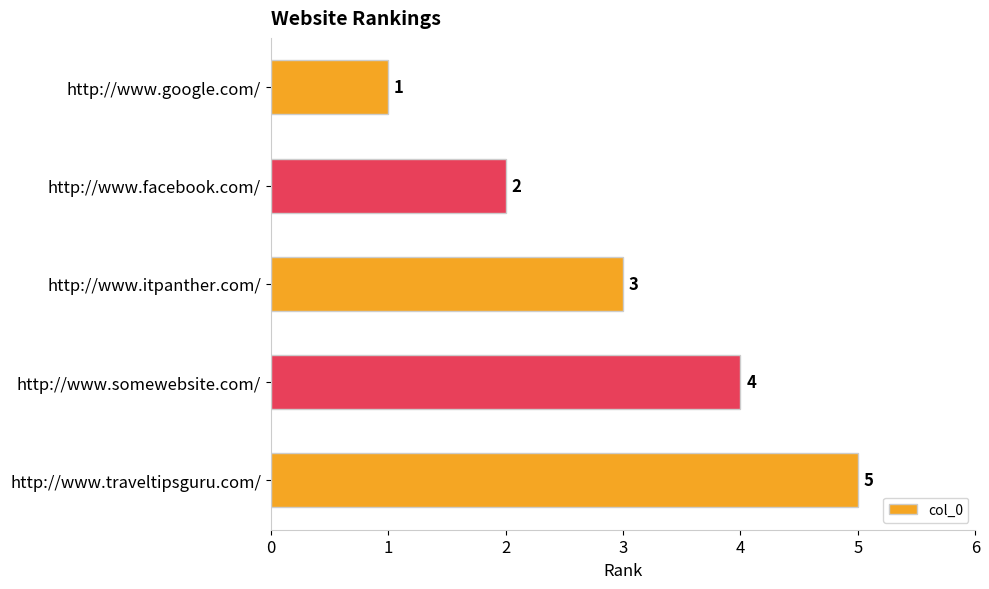

True or false: the data shows 5 at http://www.traveltipsguru.com/.

True